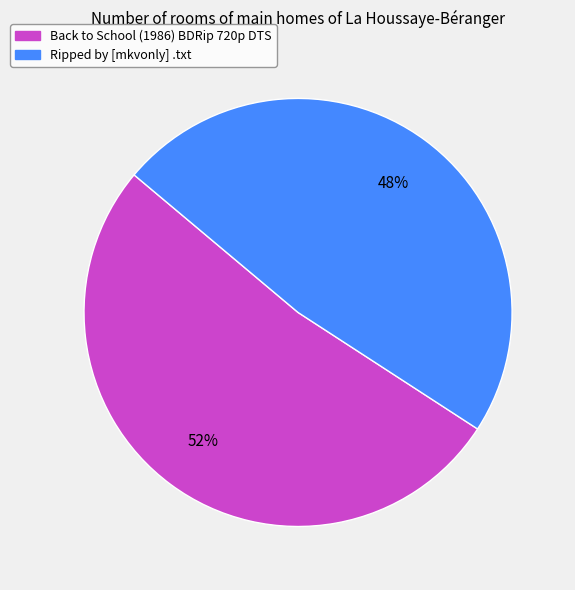

Between Ripped by [mkvonly] .txt and Back to School (1986) BDRip 720p DTS, which is larger?

Back to School (1986) BDRip 720p DTS